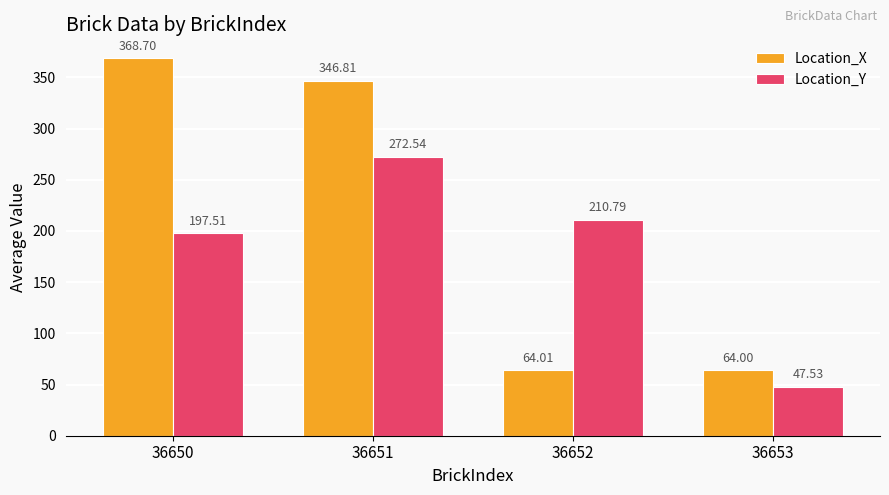

Is it true that Location_X equals 458.7 at 36651?

False